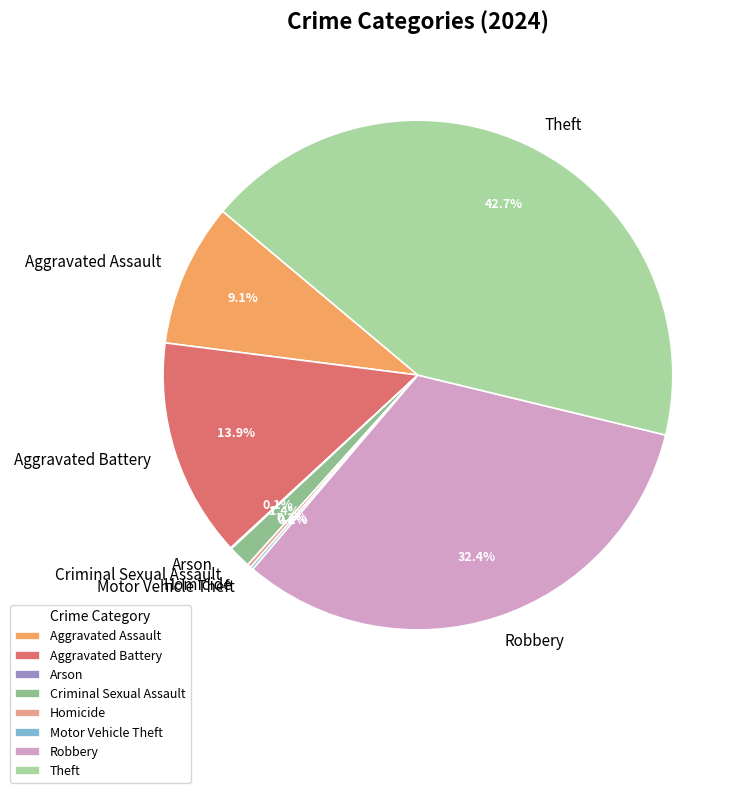

What is the ratio of the value at Robbery to the value at Aggravated Battery?

2.3